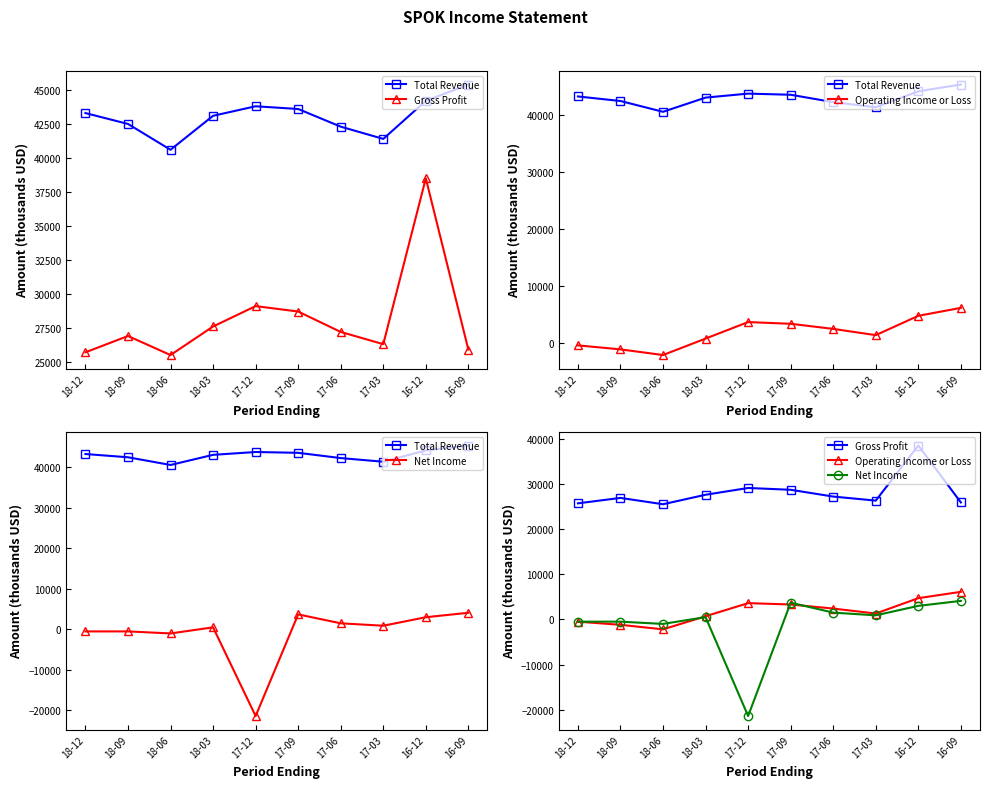

Reading left to right, what are all the values shown in this chart?

Total Revenue: 18-12=43300	18-09=42500	18-06=40600	18-03=43100	17-12=43800	17-09=43600	17-06=42300	17-03=41400	16-12=44200	16-09=45400
Gross Profit: 18-12=25700	18-09=26900	18-06=25500	18-03=27600	17-12=29100	17-09=28700	17-06=27200	17-03=26300	16-12=38500	16-09=25900
Operating Income or Loss: 18-12=-500	18-09=-1200	18-06=-2200	18-03=700	17-12=3600	17-09=3300	17-06=2400	17-03=1300	16-12=4700	16-09=6100
Net Income: 18-12=-500	18-09=-500	18-06=-1000	18-03=500	17-12=-21400	17-09=3700	17-06=1500	17-03=900	16-12=3000	16-09=4100